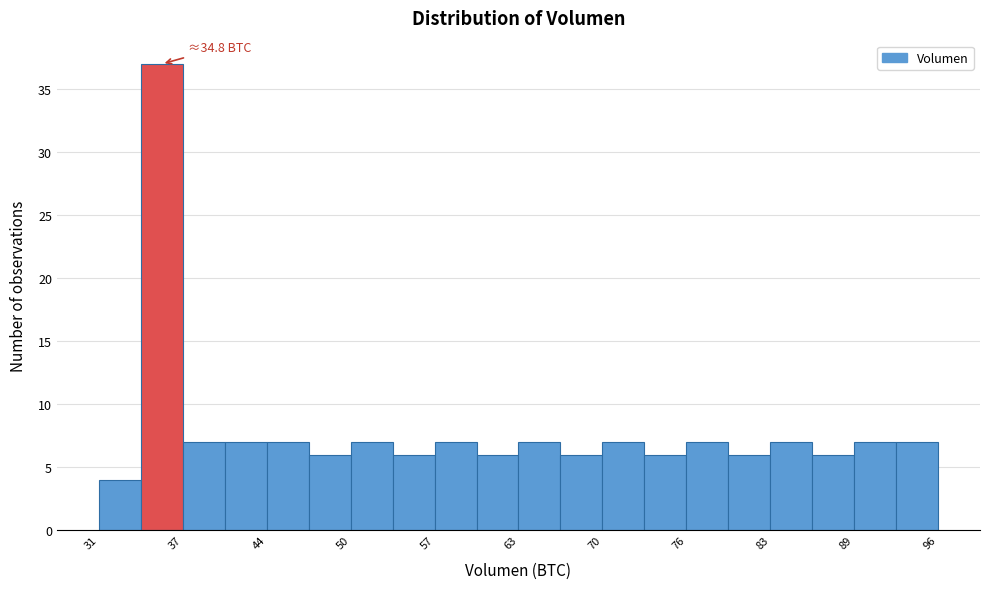

Read against the x-axis, roughly where is the centre of the tallest bar?

36